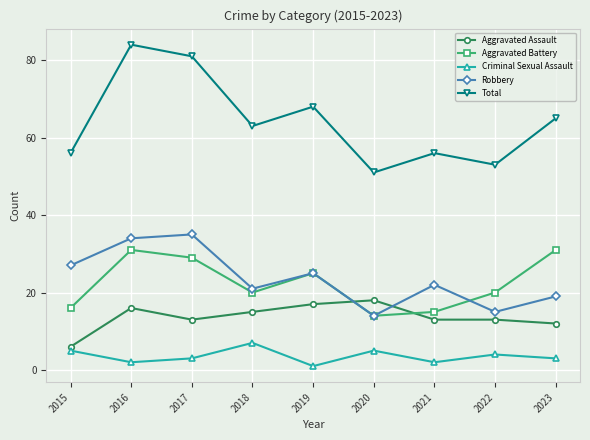

At which category is the sum across all series the highest?

2016